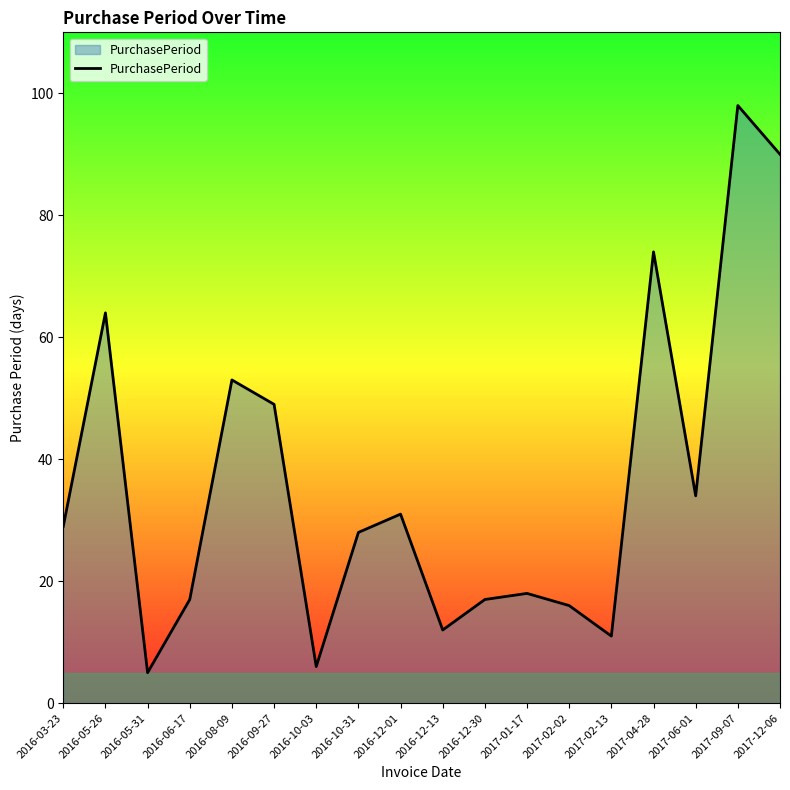

How many interior local valleys (lower than both neighbors) does the data have?

5